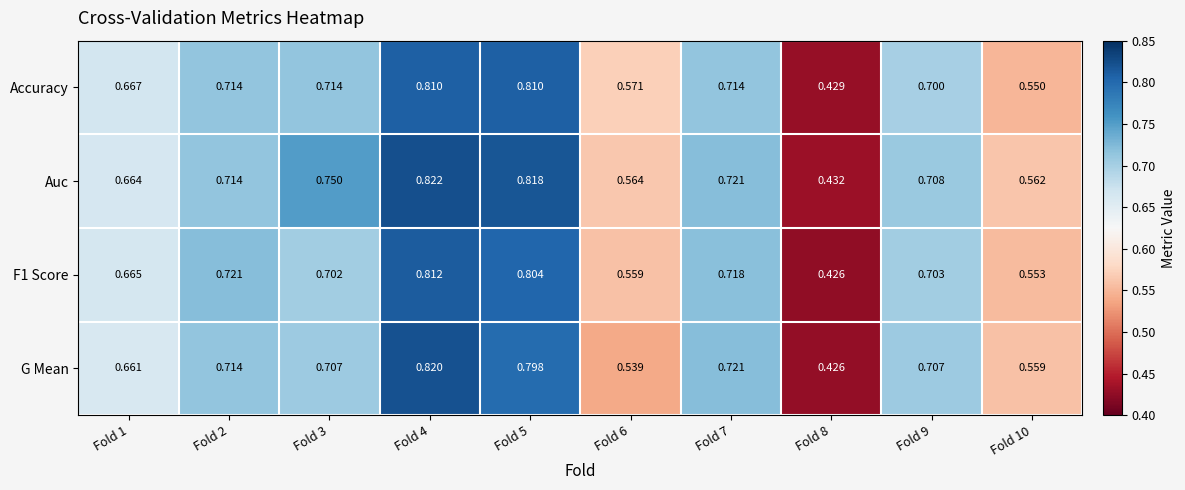

Which series has the largest total across all categories?

Auc